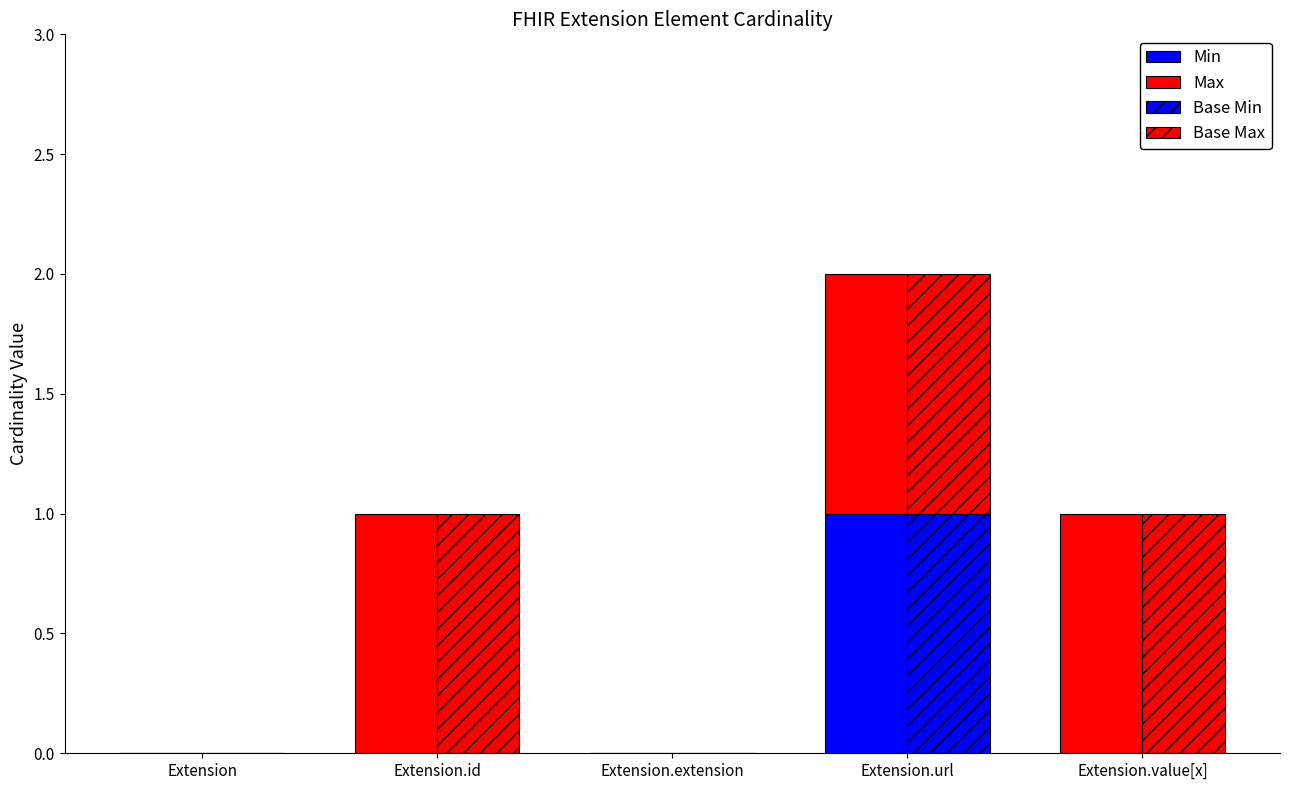

What is the difference between the maximum and minimum values in the Base Max series?

1